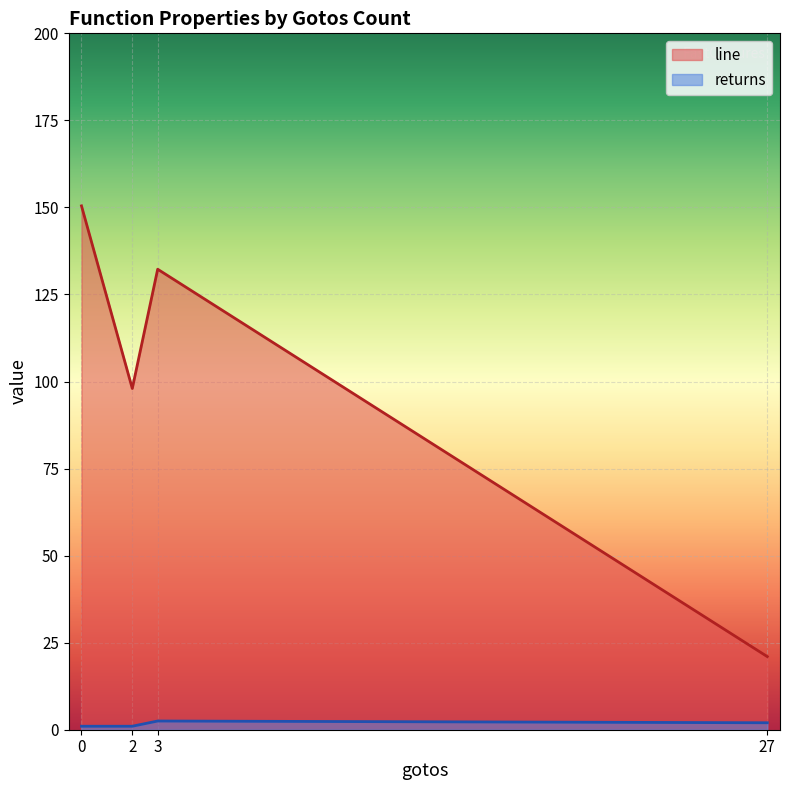

Is the value of returns at 2 greater than the value of line at 27?

No